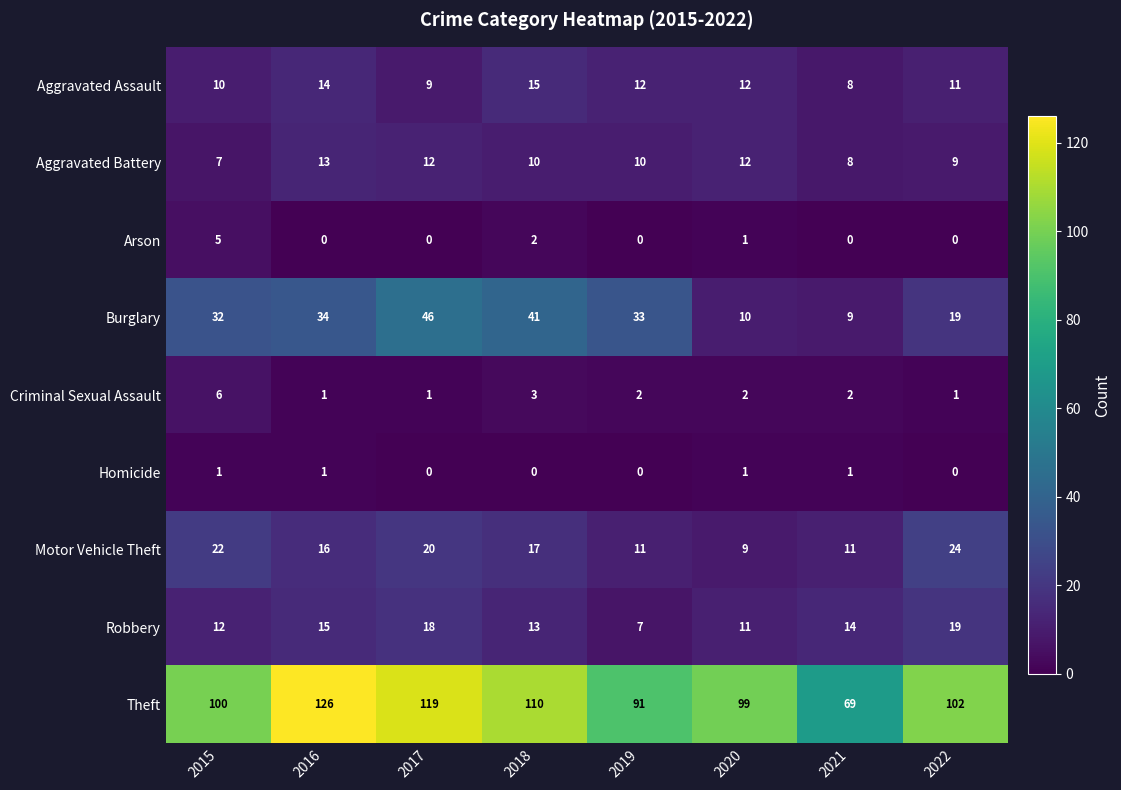

Which series has the largest range (max minus min)?

Theft